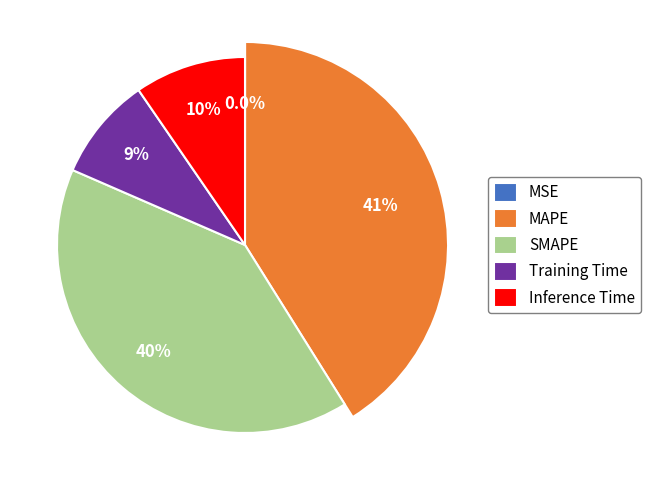

To the nearest percent, what is the difference between the largest and smallest slice percentages?

41%